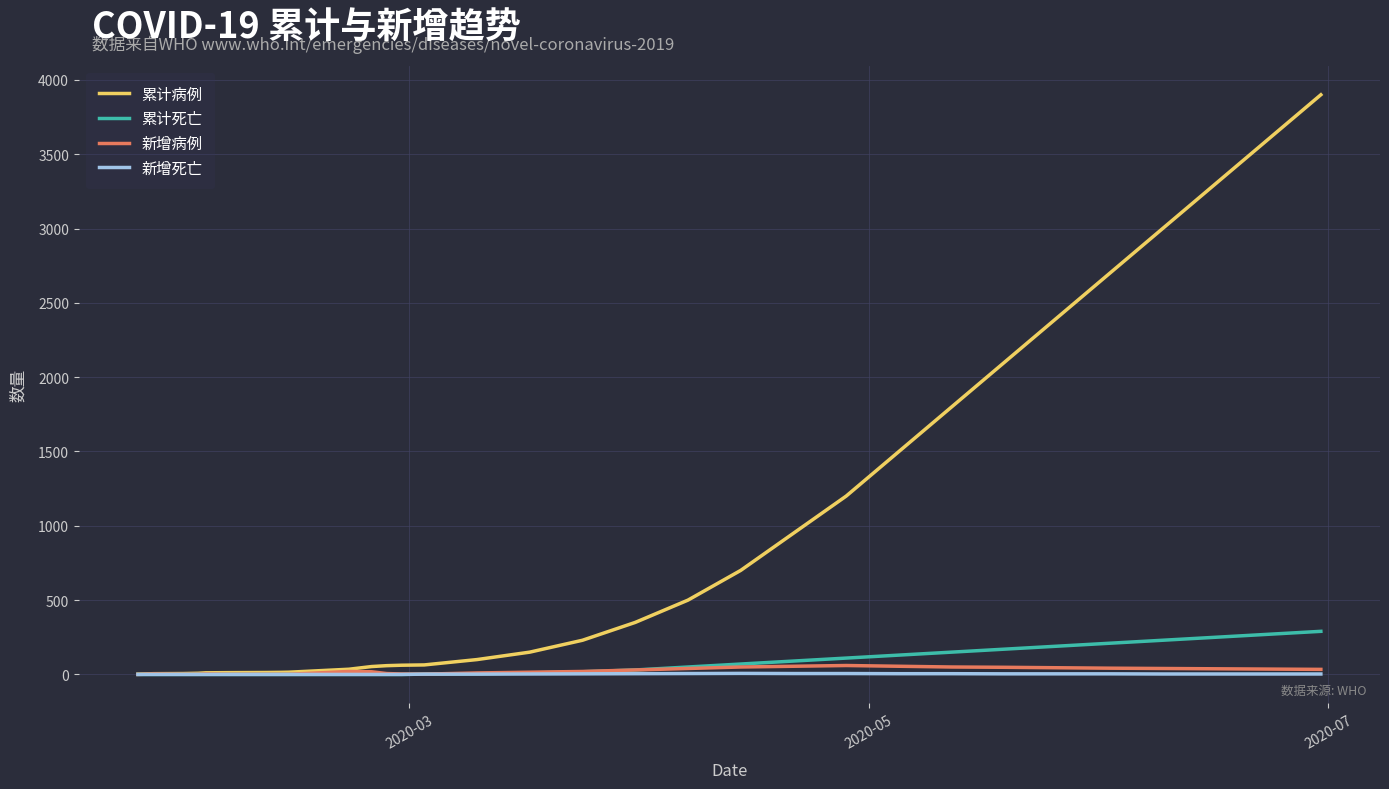

Which series has the largest total across all categories?

累计病例